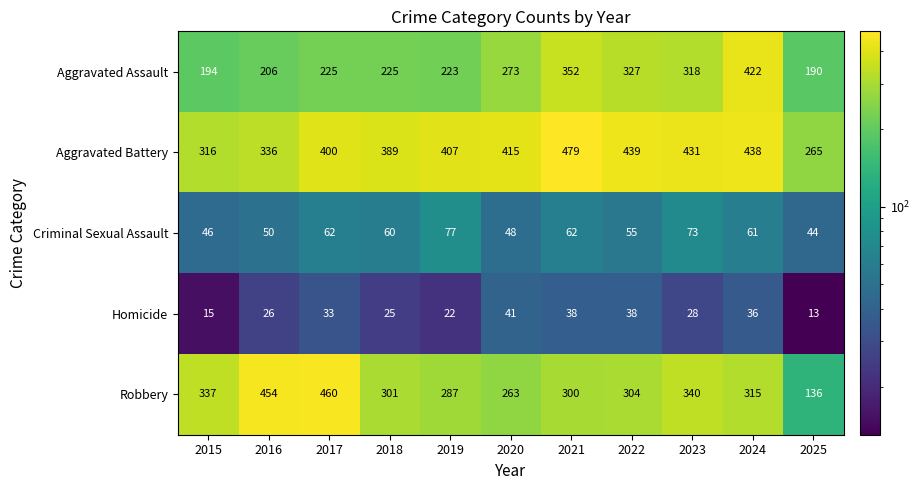

What is the total value across all series at 2015?

908